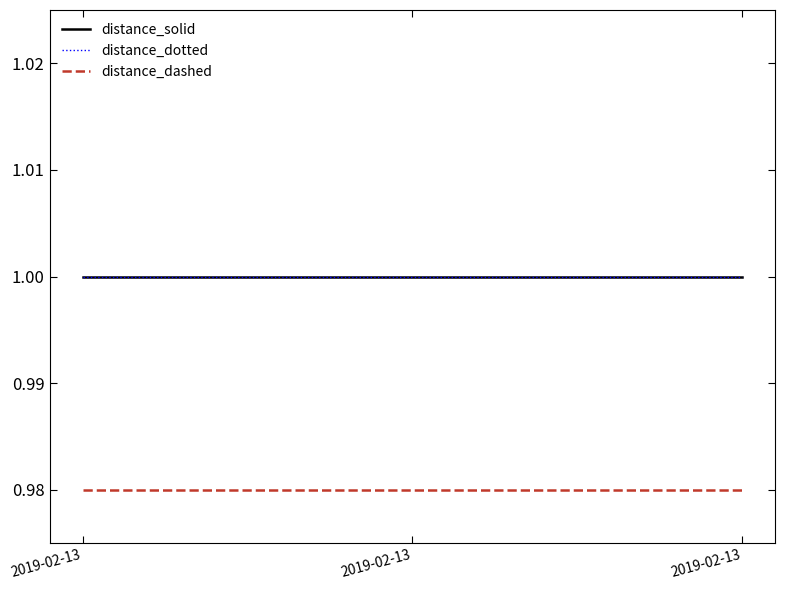

How many lines are shown in the chart?

3